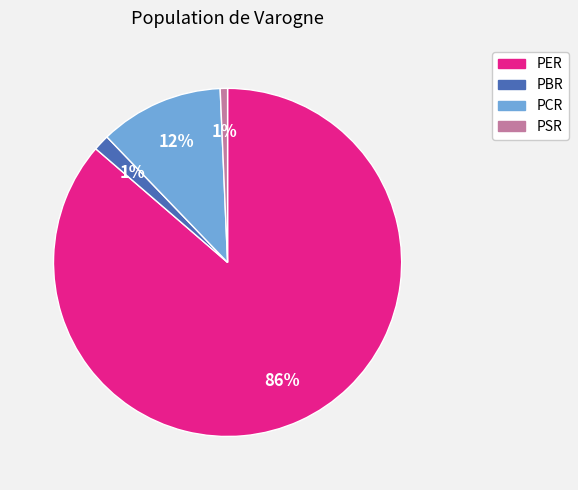

Which category has the biggest portion of the pie?

PER